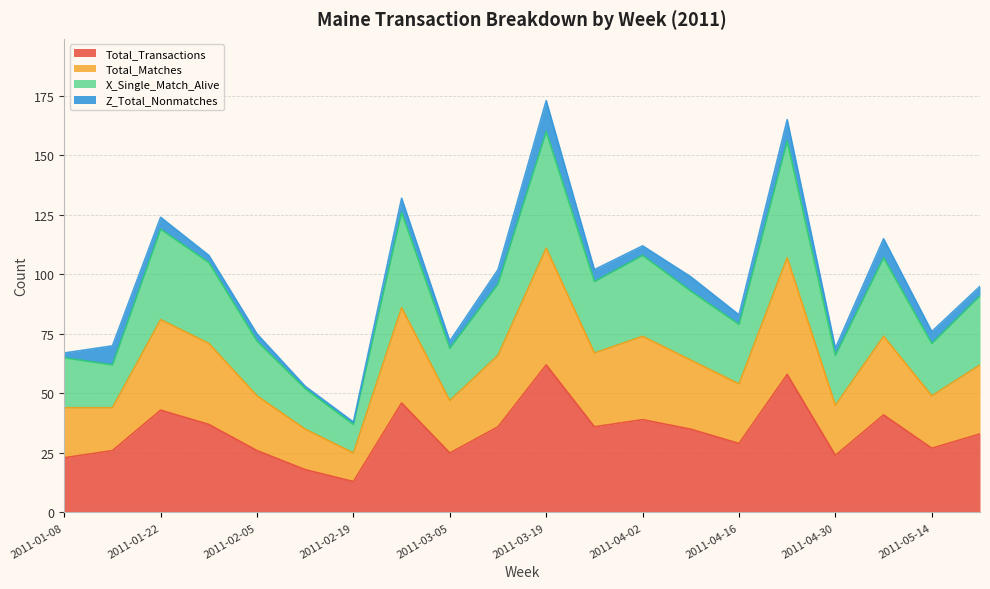

What is the total value across all series at 2011-05-14?

76